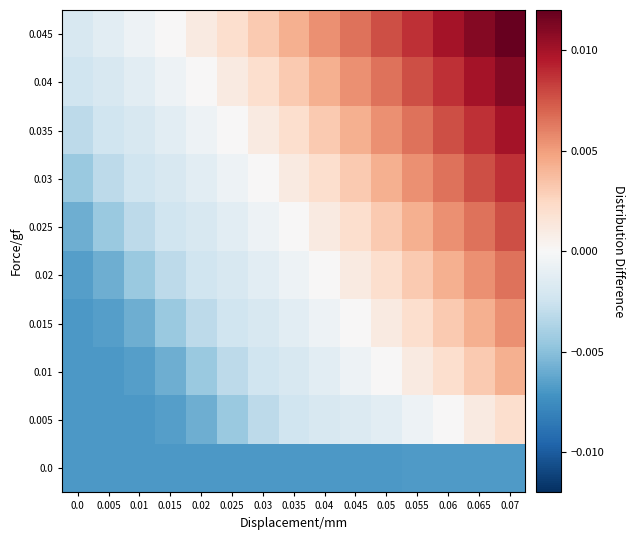

Which category has the highest value across all series?

0.07